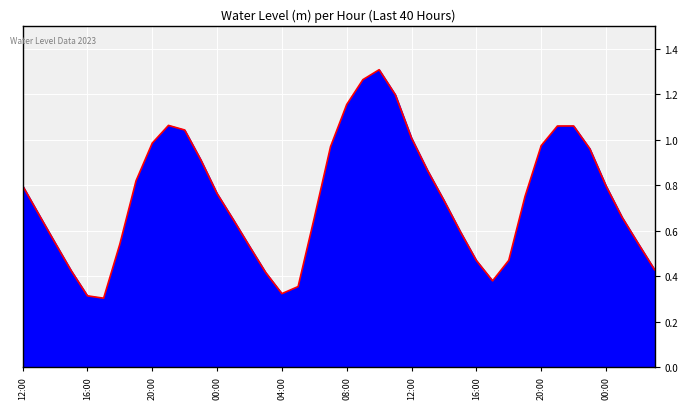

How many lines are shown in the chart?

1